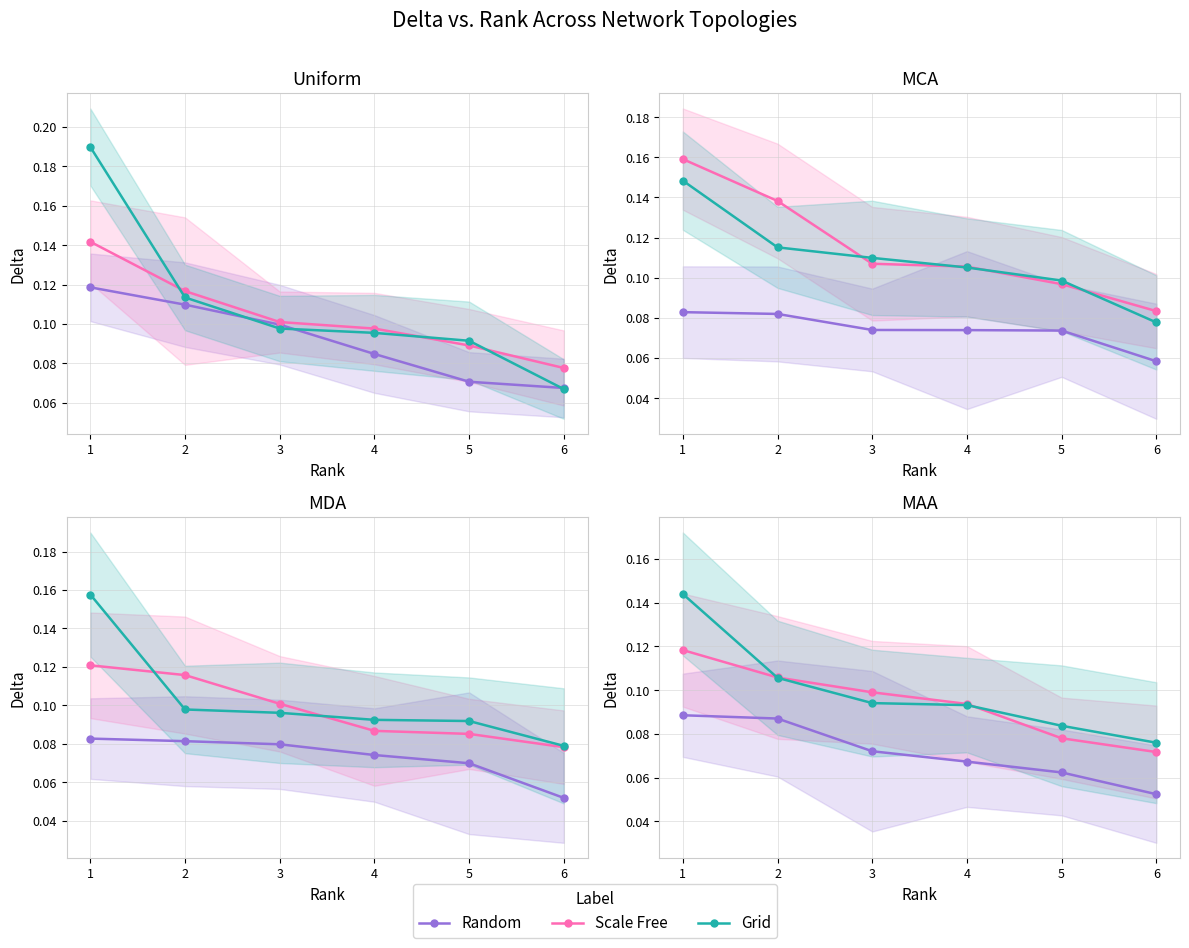

Count the number of categories in the chart.

6